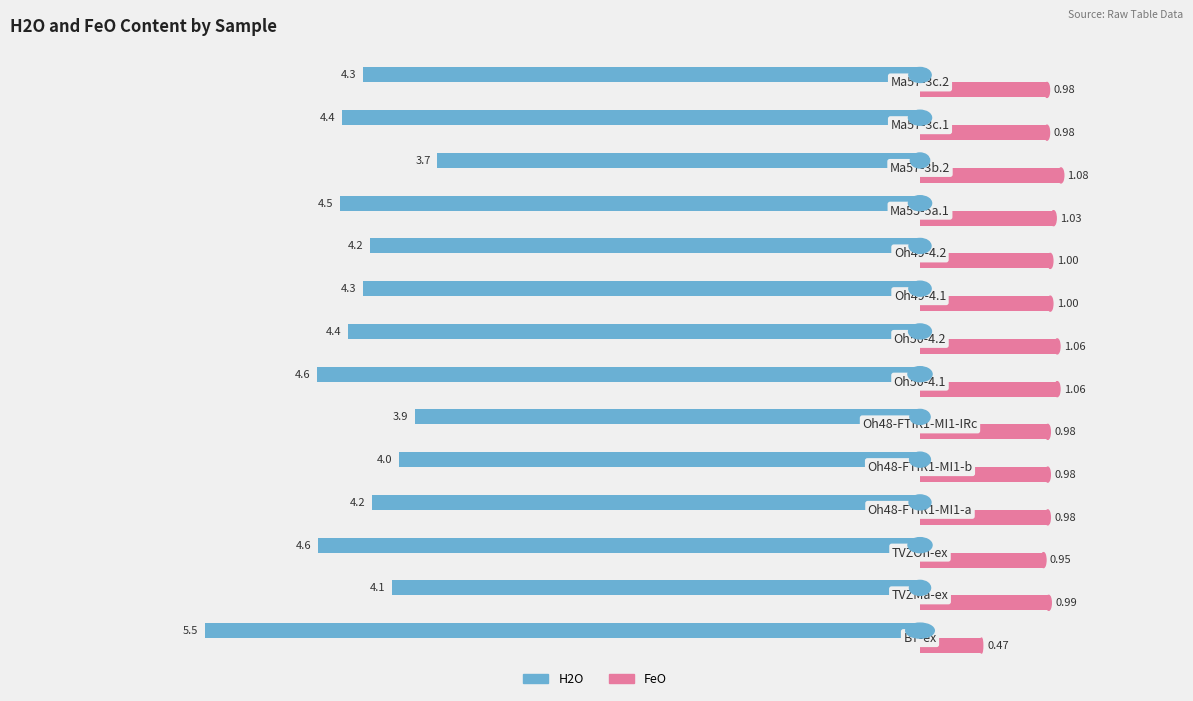

What is the difference between the maximum and minimum values in the H2O series?

1.8